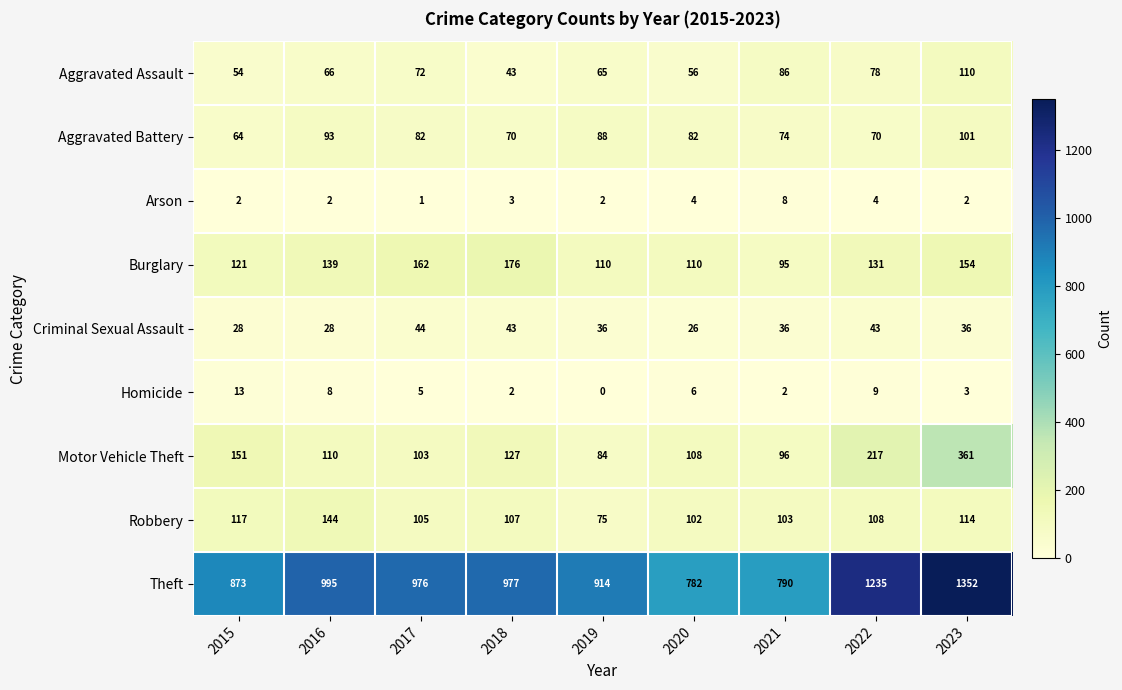

True or false: Criminal Sexual Assault has a value of 43 at 2022.

True